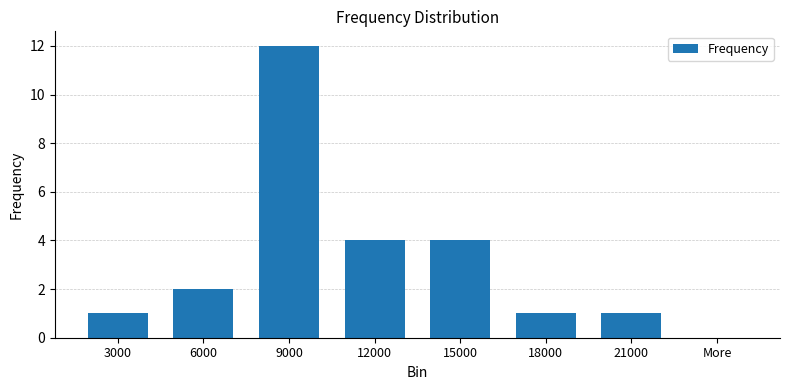

What is the approximate value at 15000?

4